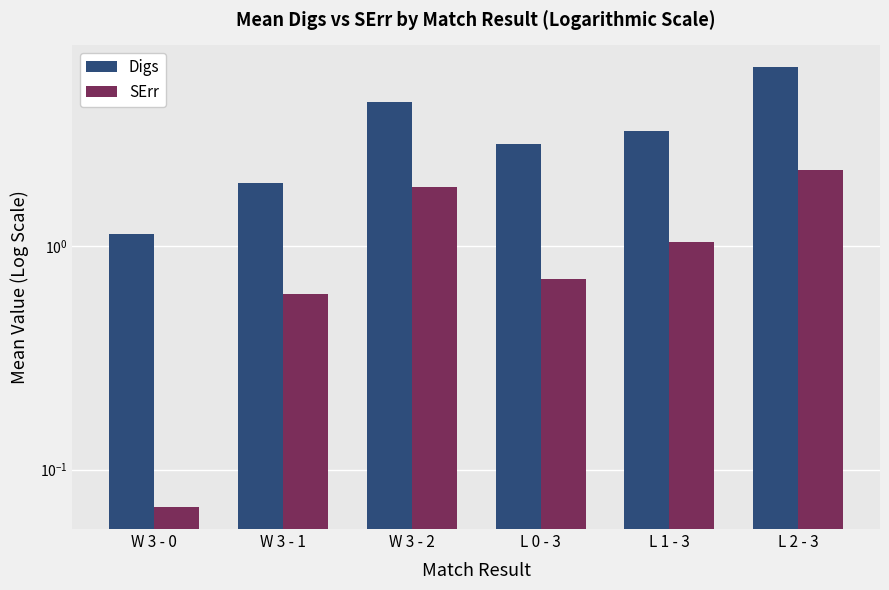

What is the difference between the maximum and minimum values in the SErr series?

2.1